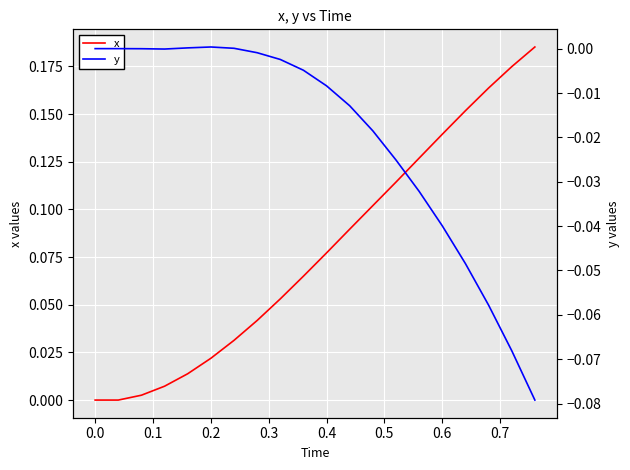

Reading right to left, what are all the values shown in this chart?

x: 0.2	0.2	0.2	0.2	0.1	0.1	0.1	0.1	0.1	0.1	0.1	0.1	0.0	0.0	0.0	0.0	0.0	0.0	0.0	0.0
y: -0.1	-0.1	-0.1	-0.0	-0.0	-0.0	-0.0	-0.0	-0.0	-0.0	-0.0	-0.0	-0.0	0.0	0.0	0.0	-0.0	-0.0	0.0	0.0